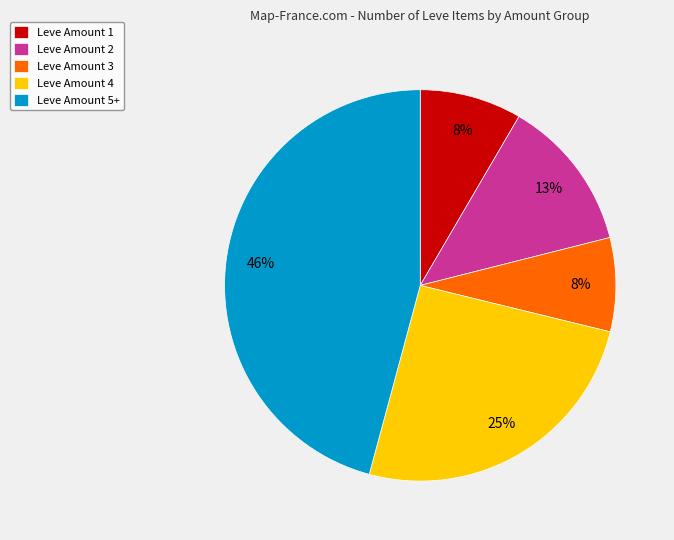

The Leve Amount 1 slice represents 8% of the pie. True or false?

True